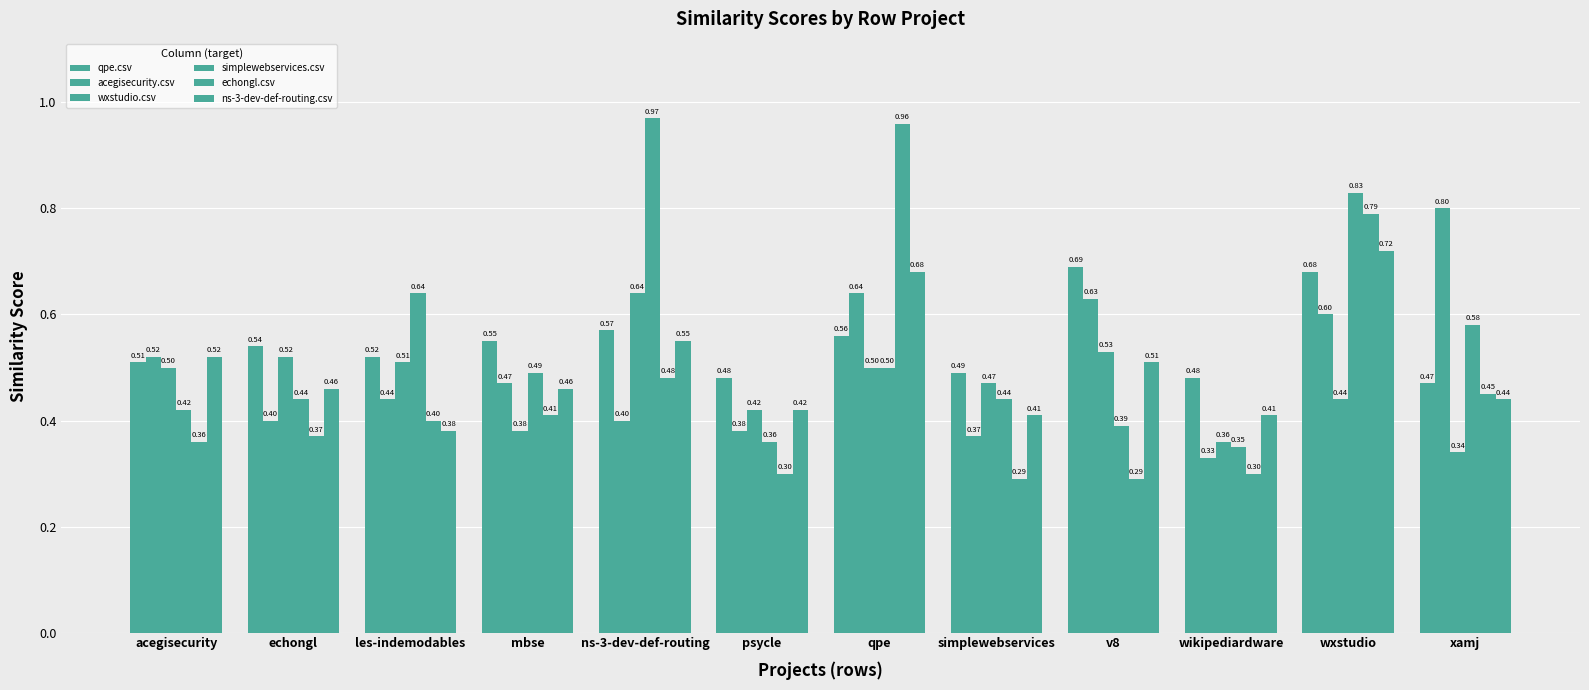

How many bars are there in total?

72